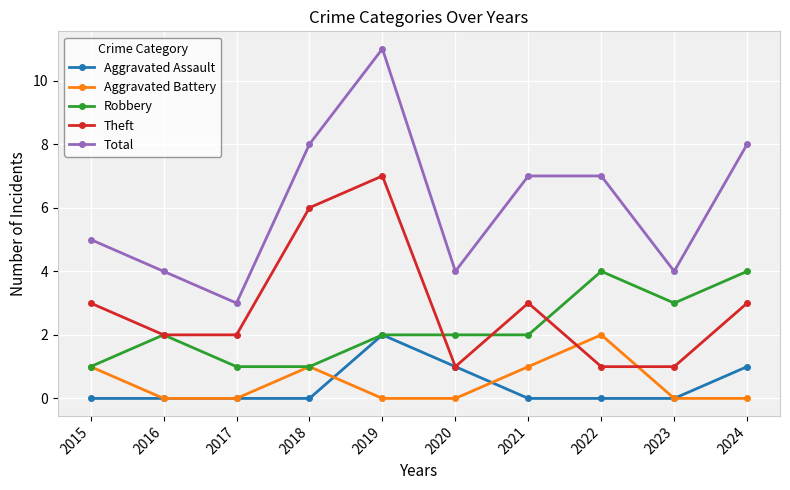

Reading right to left, what are all the values shown in this chart?

Aggravated Assault: 1	0	0	0	1	2	0	0	0	0
Aggravated Battery: 0	0	2	1	0	0	1	0	0	1
Robbery: 4	3	4	2	2	2	1	1	2	1
Theft: 3	1	1	3	1	7	6	2	2	3
Total: 8	4	7	7	4	11	8	3	4	5